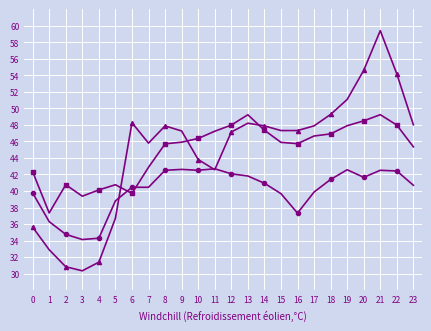

How many data points does each series have?

24